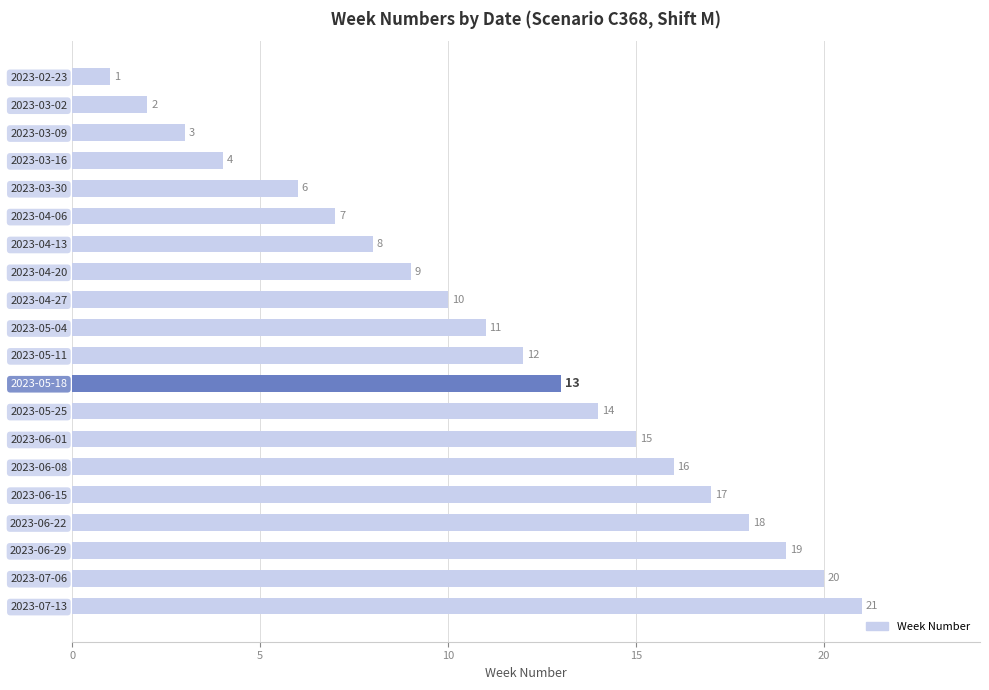

Which has a higher value, 2023-03-02 or 2023-06-08?

2023-06-08